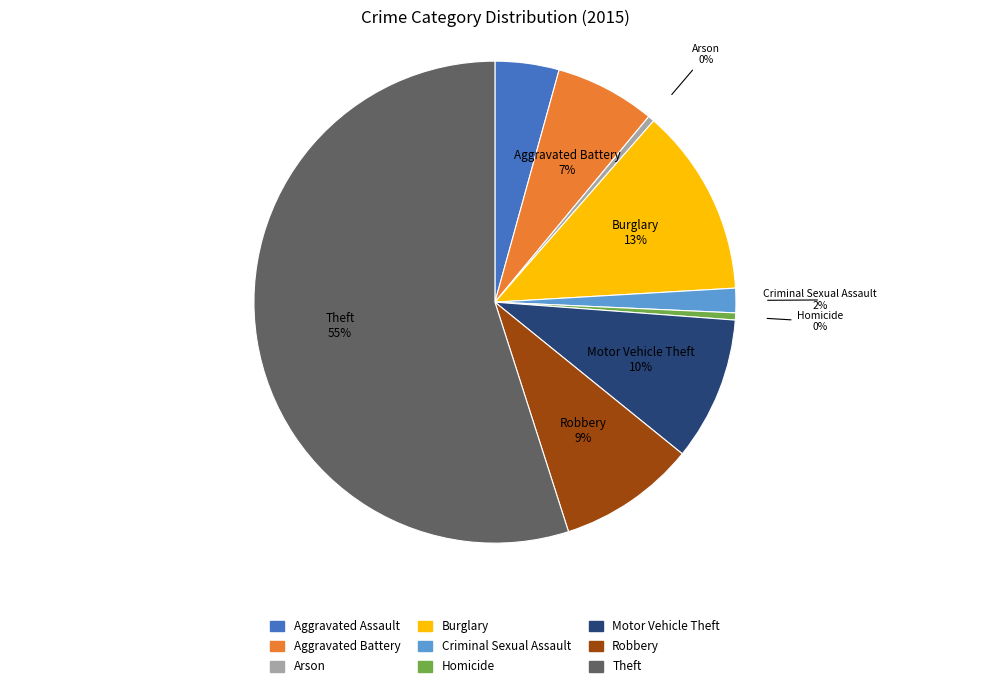

To the nearest percent, what portion does Criminal Sexual Assault represent?

2%